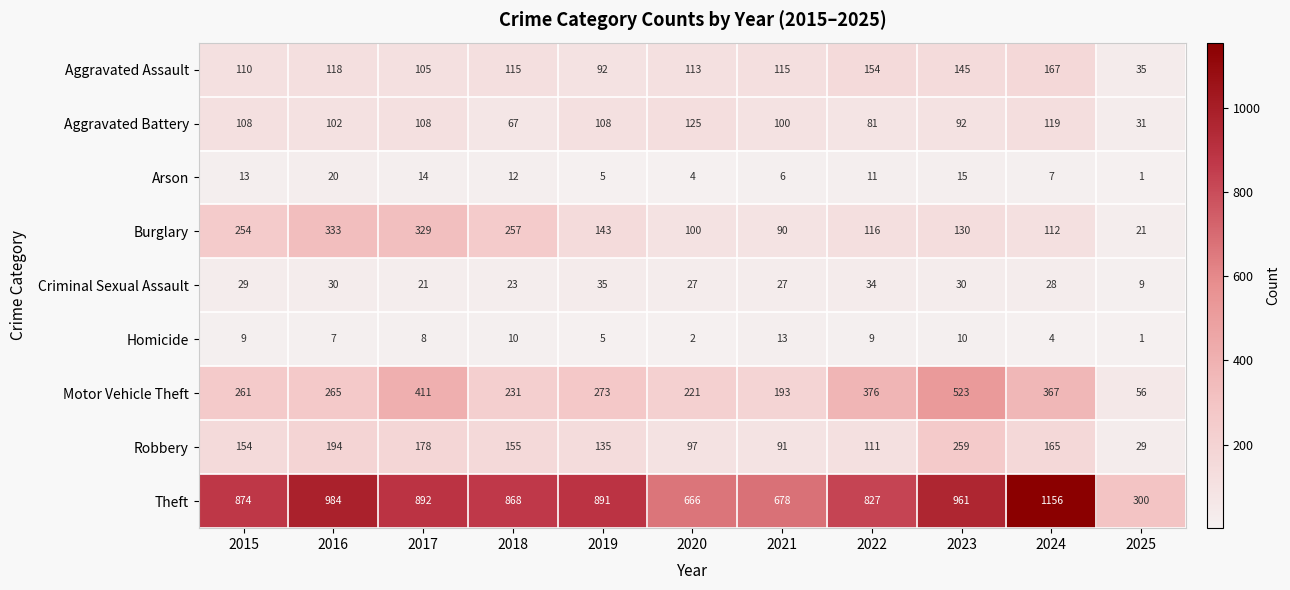

What is the lowest value of the Theft series?

300